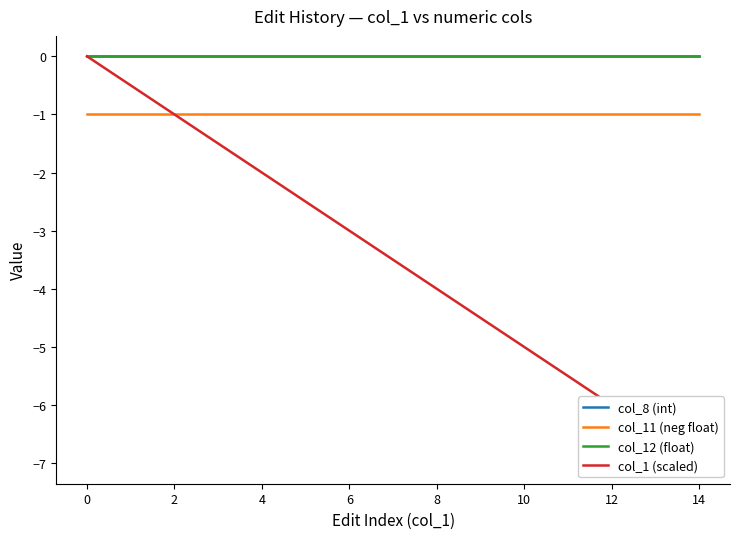

True or false: col_11 (neg float) and col_8 (int) intersect in this chart.

False